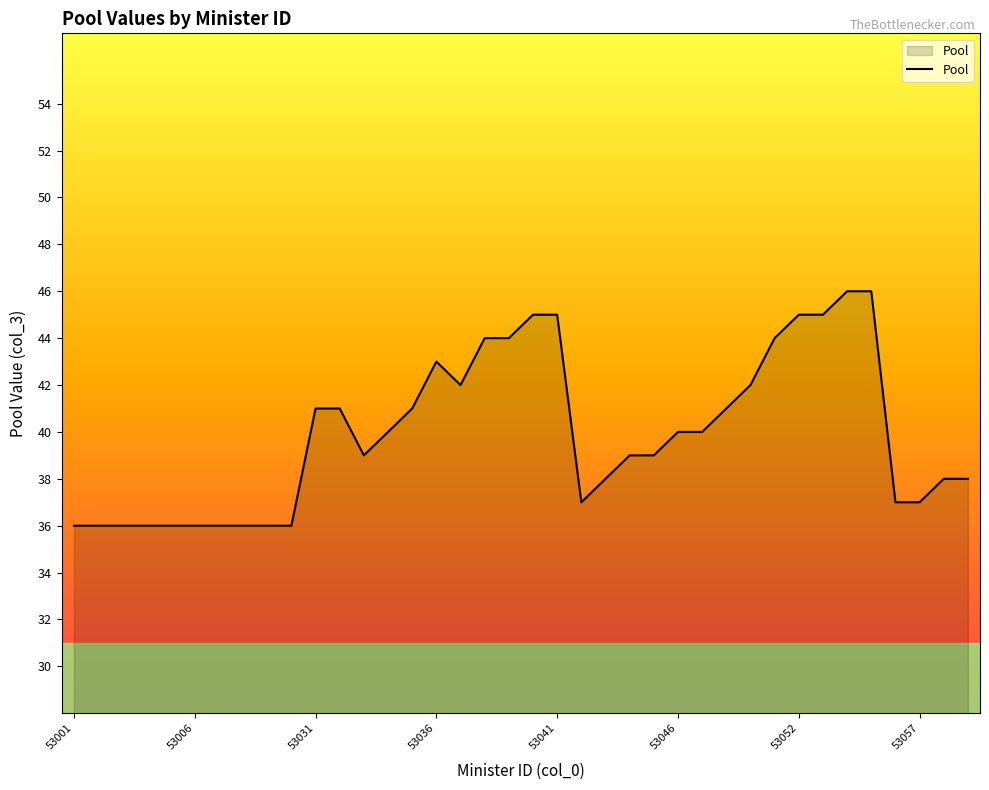

What is the greatest value displayed?

46